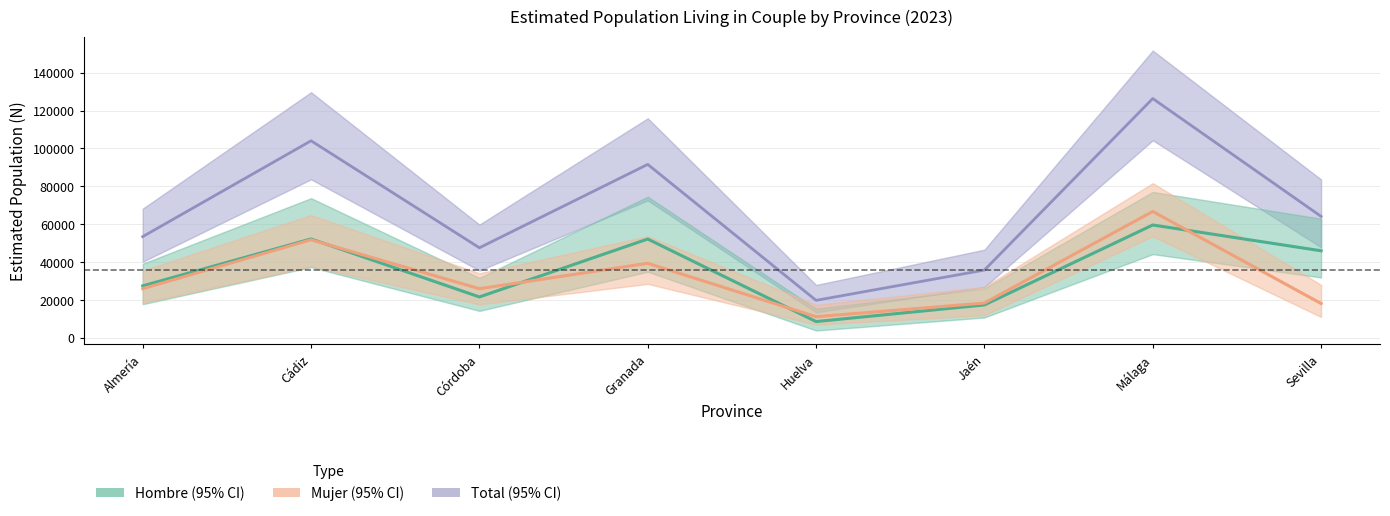

In Hombre, how many points are higher than both neighbors (excluding endpoints)?

3